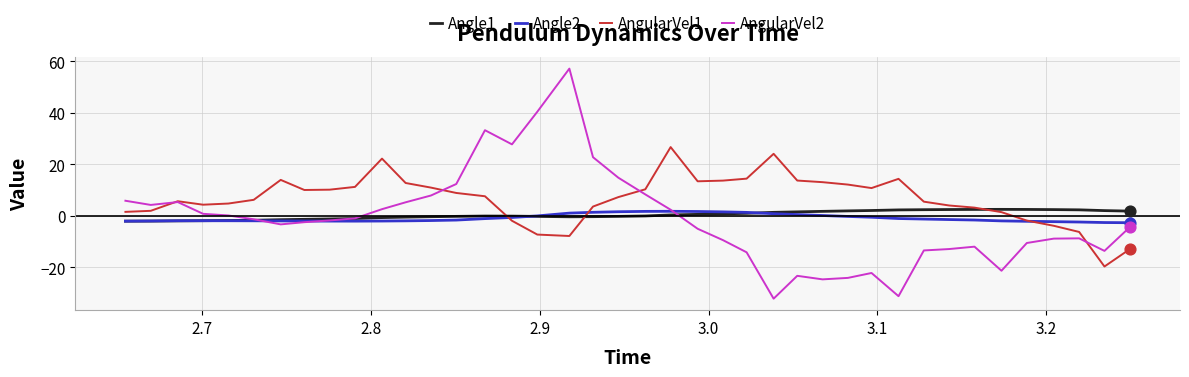

What is the smallest value displayed?

-32.3